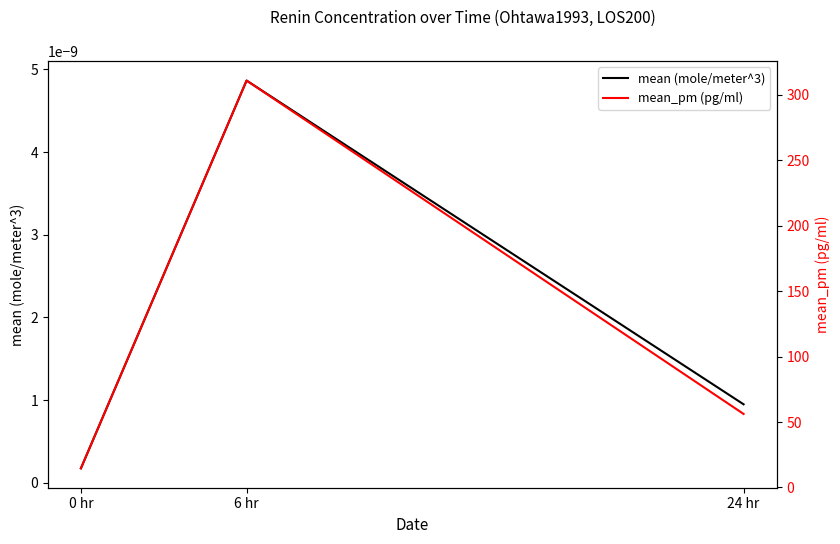

Rank the categories by mean_pm (pg/ml) value from lowest to highest.

0 hr, 24 hr, 6 hr